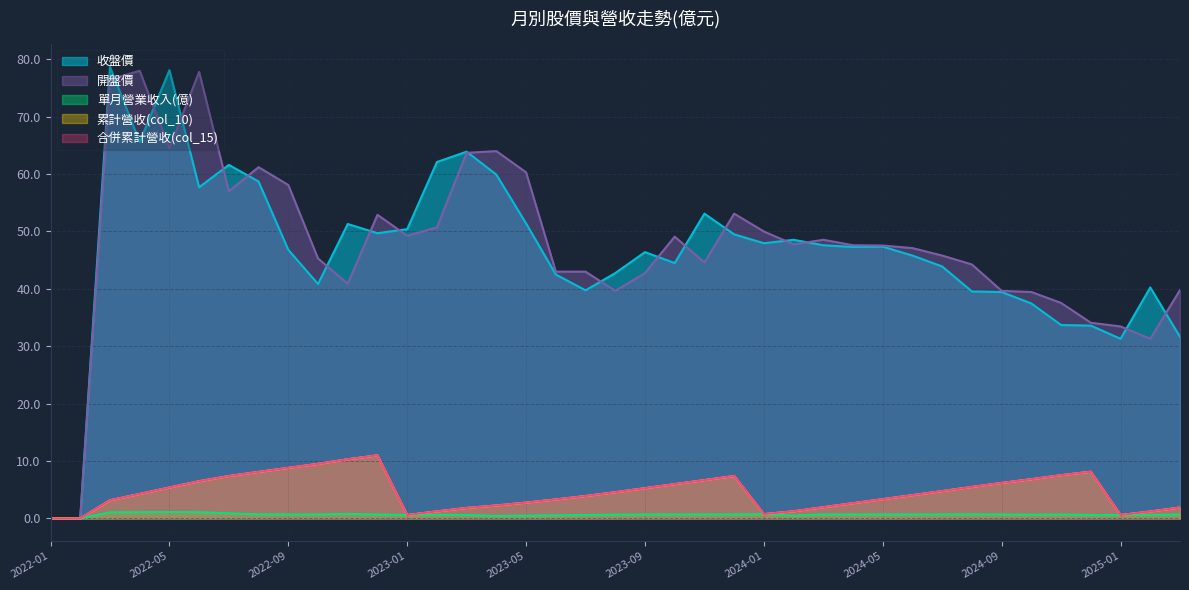

Which category has the highest value across all series?

2022-03